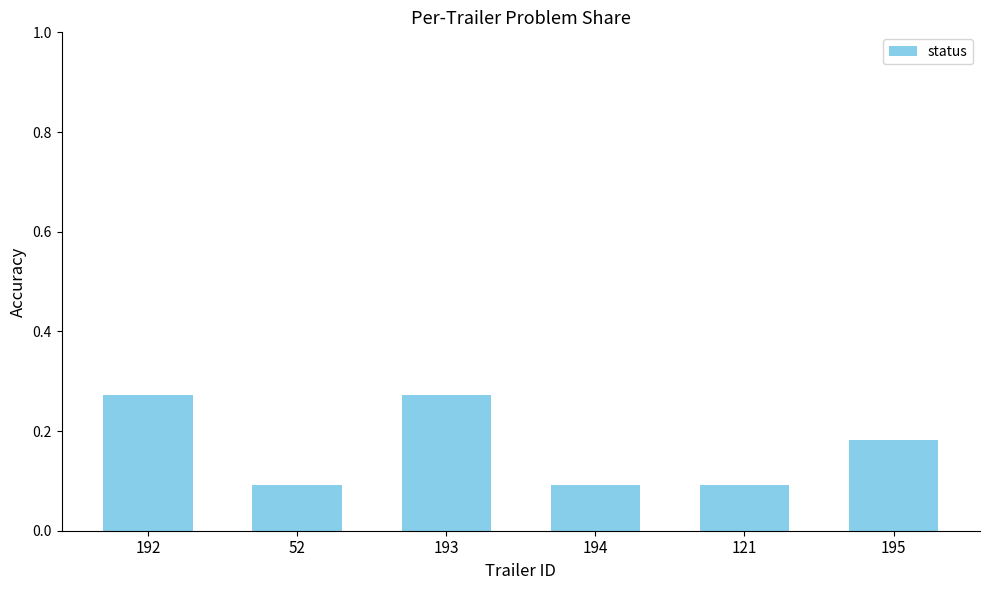

What is the label of the 1st bar from the right?

195